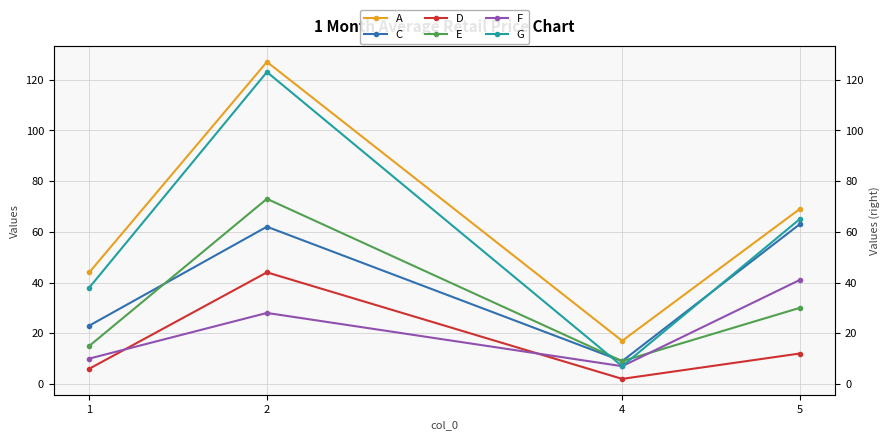

Reading left to right, what are all the values shown in this chart?

A: 1=44	2=127	4=17	5=69
C: 1=23	2=62	4=9	5=63
D: 1=6	2=44	4=2	5=12
E: 1=15	2=73	4=9	5=30
F: 1=10	2=28	4=7	5=41
G: 1=38	2=123	4=7	5=65